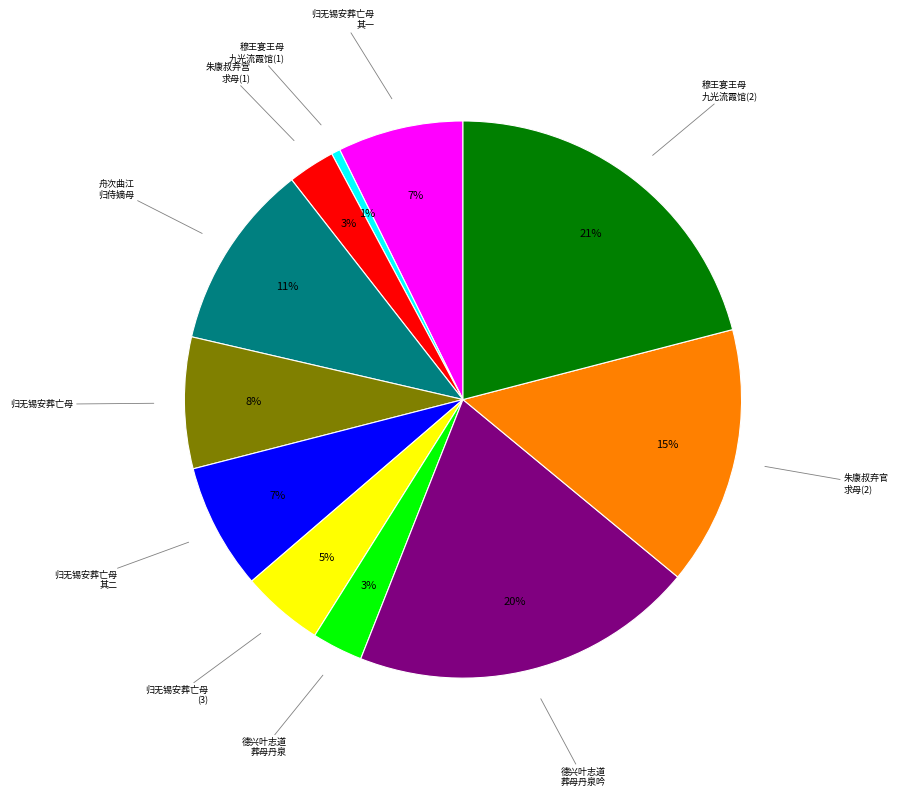

To the nearest percent, what is the average slice percentage?

9%